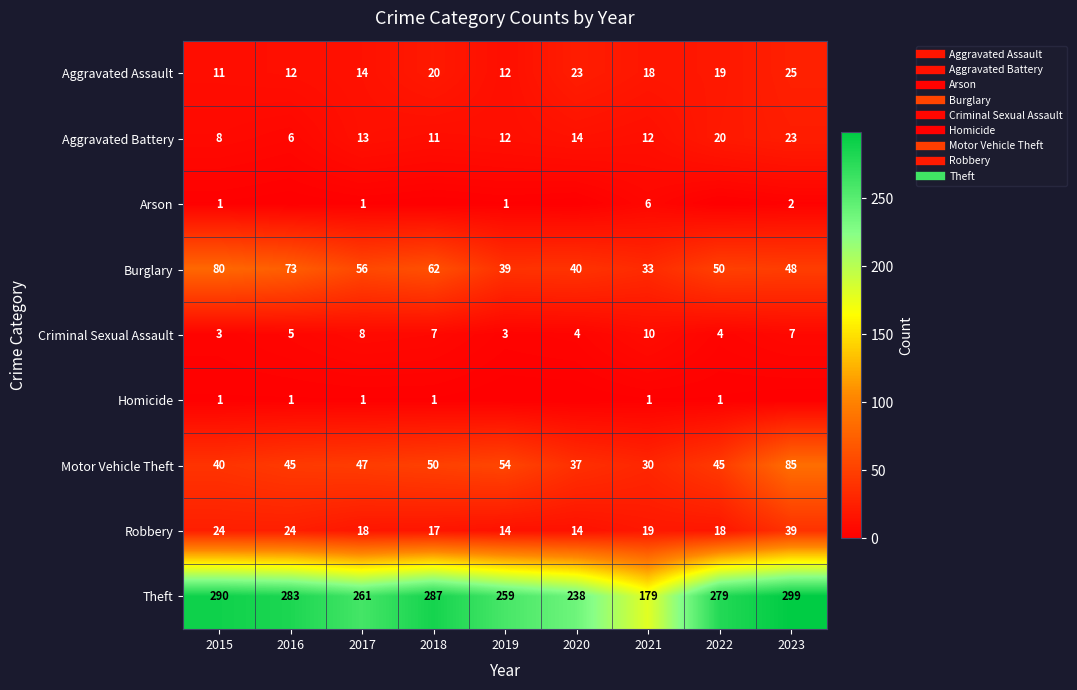

Read the Robbery value at 2016.

24